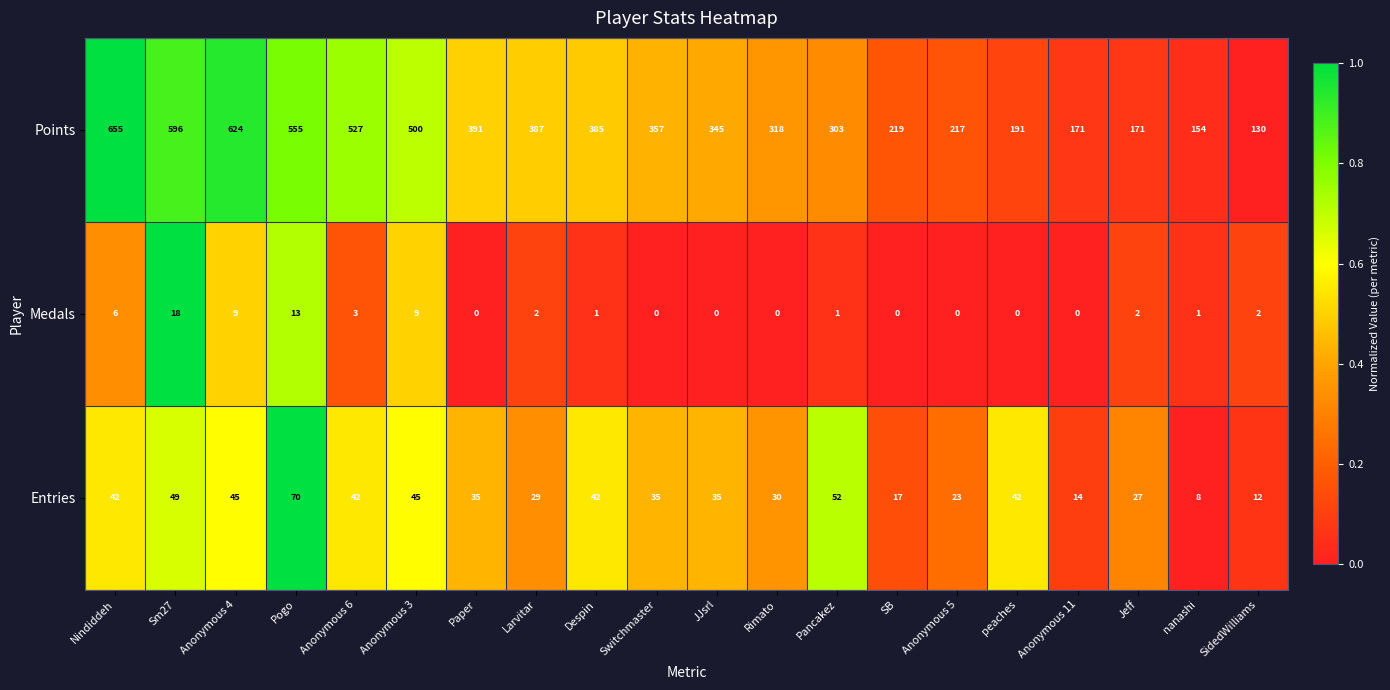

The Points series shows 326 at peaches. True or false?

False